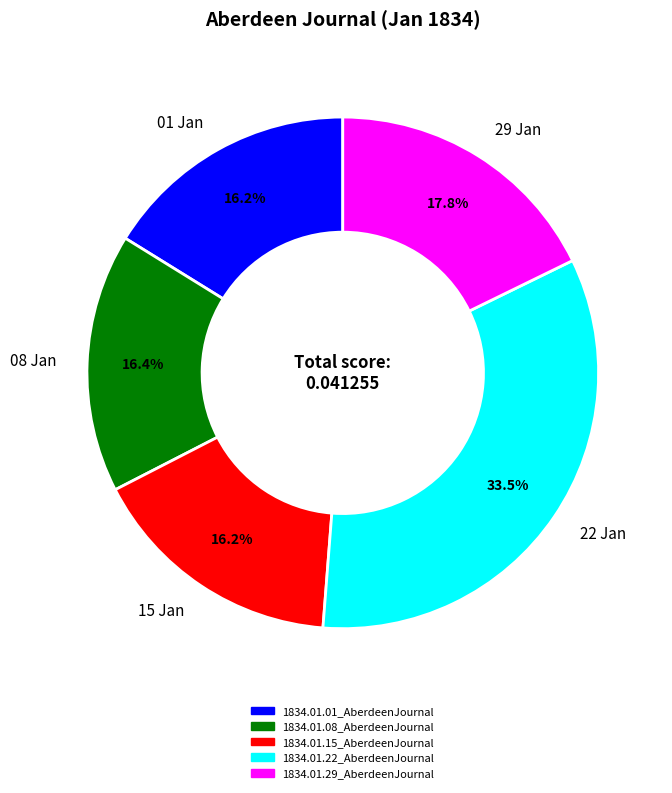

Is there a majority slice in this chart?

No